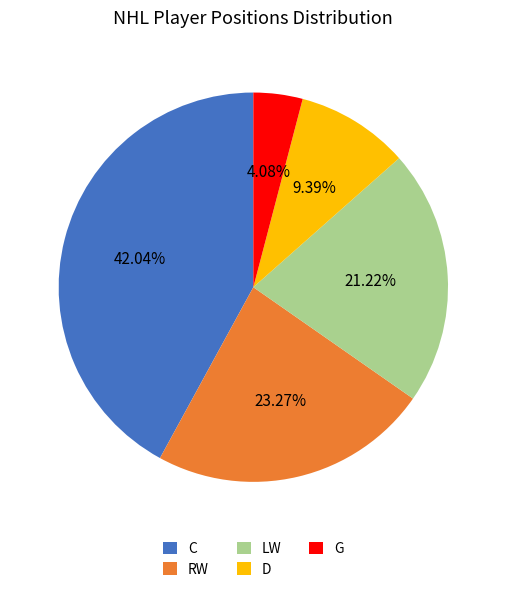

How many segments does this pie chart have?

5